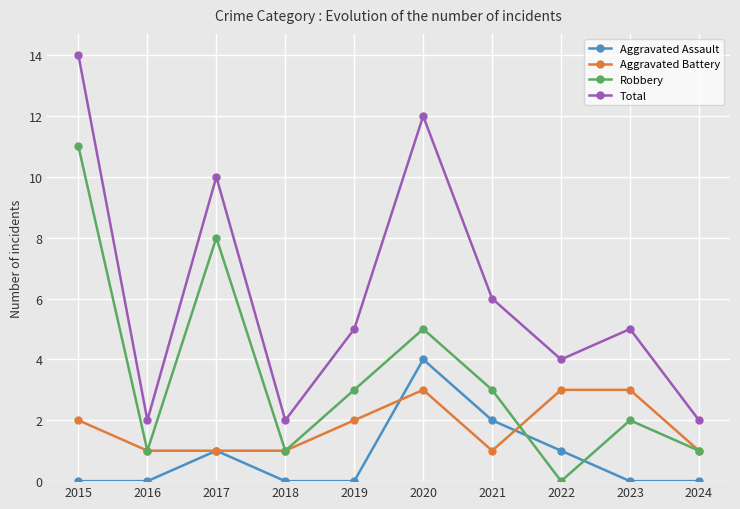

True or false: Aggravated Assault and Robbery intersect in this chart.

True